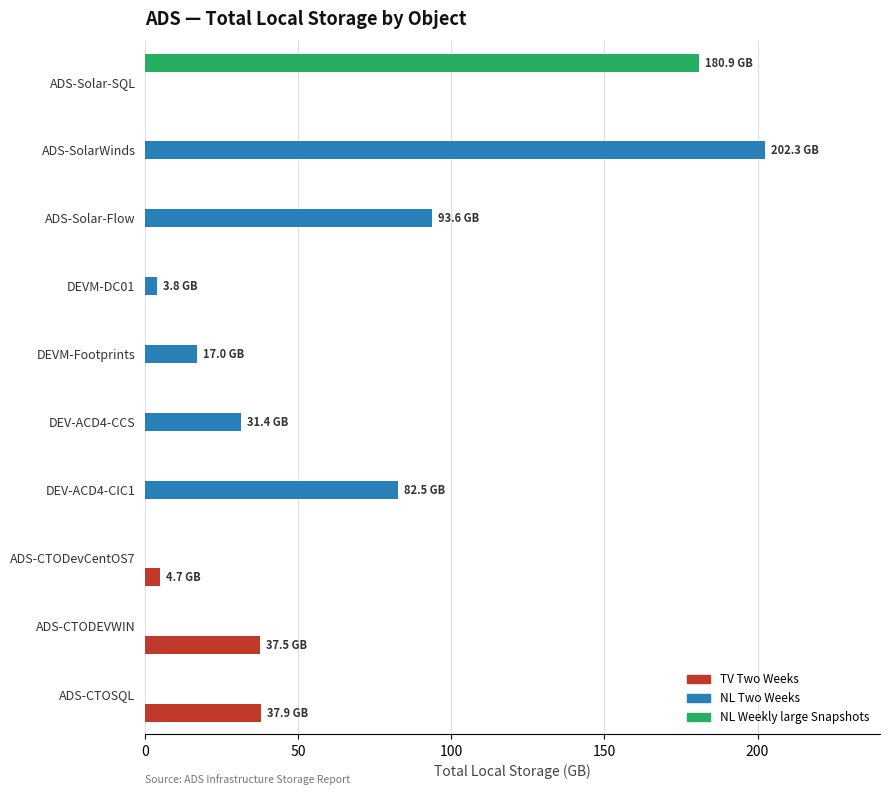

What are all the series names shown in the legend?

TV Two Weeks, NL Two Weeks, NL Weekly large Snapshots